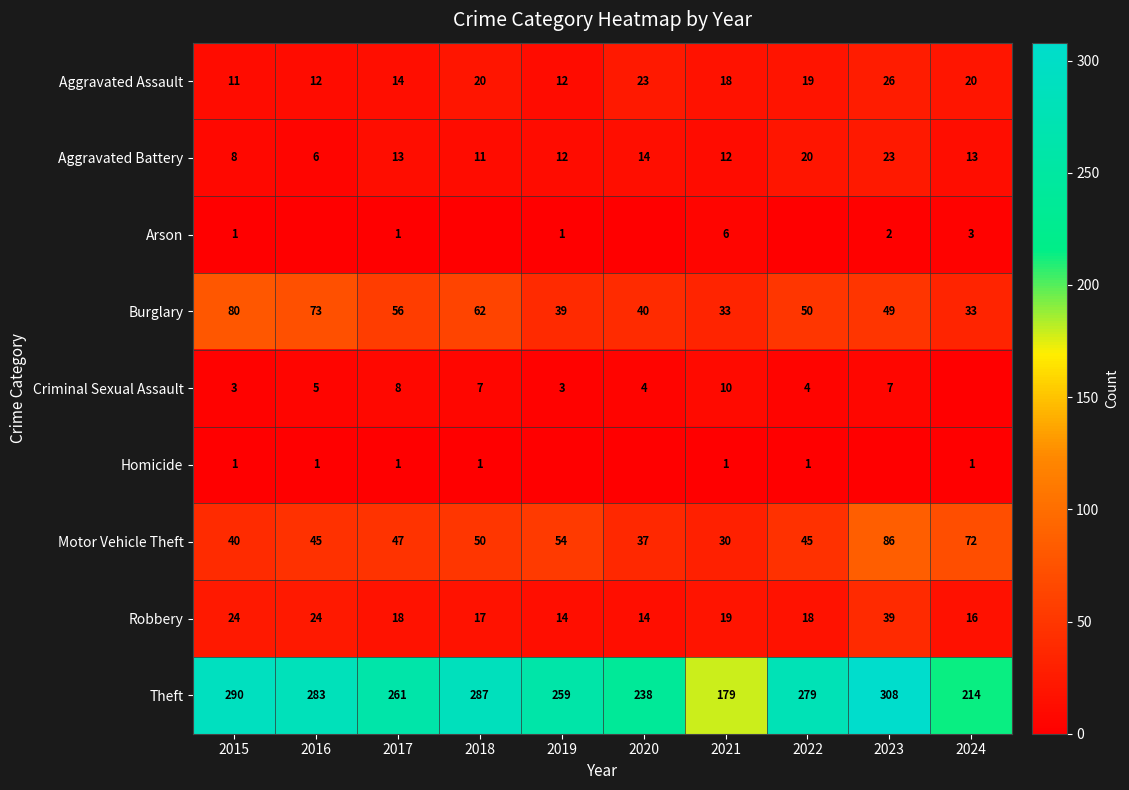

What is the difference between the Criminal Sexual Assault values at 2015 and 2022?

1